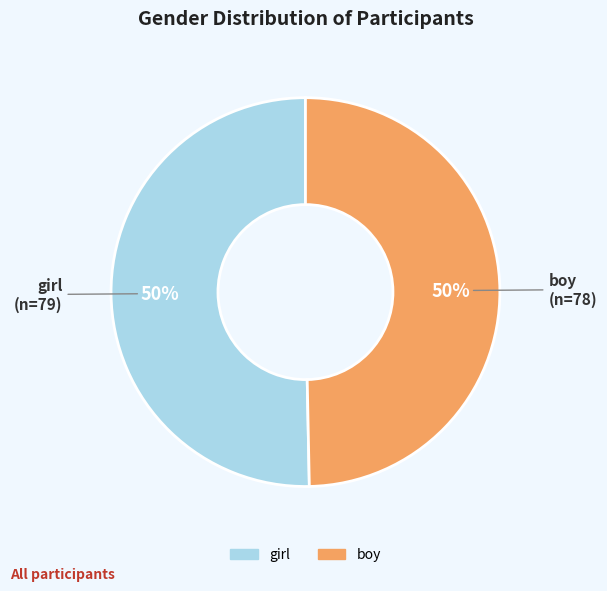

Count the number of slices in the pie.

2